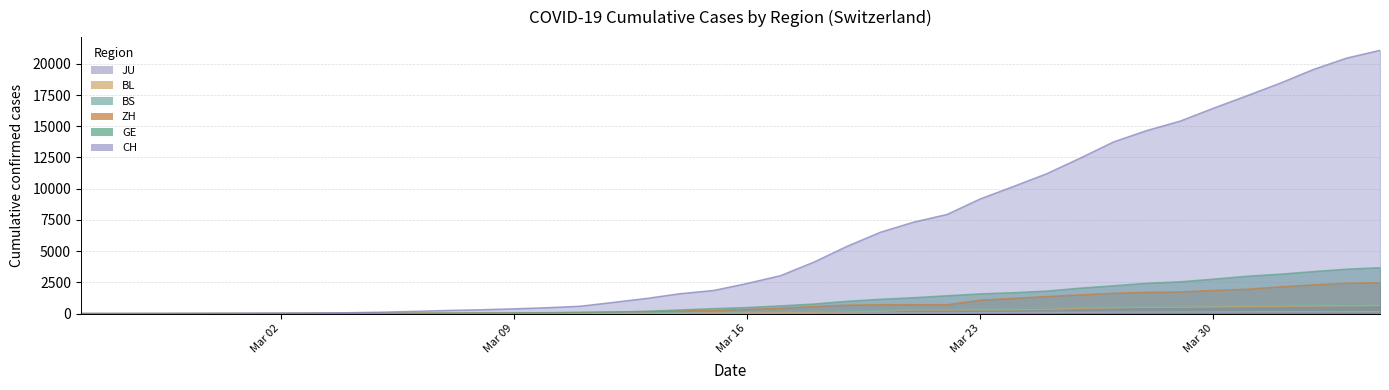

How many lines are shown in the chart?

6